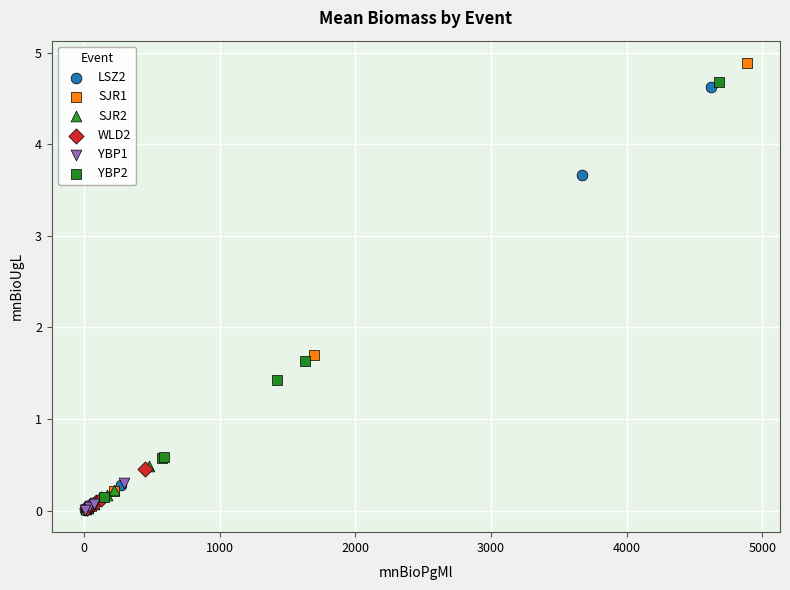

Which series has the largest Y range (max minus min)?

SJR1